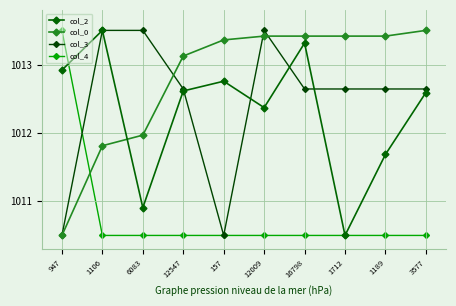

What is the value of the col_3 point at the 5th from the left?

1010.5